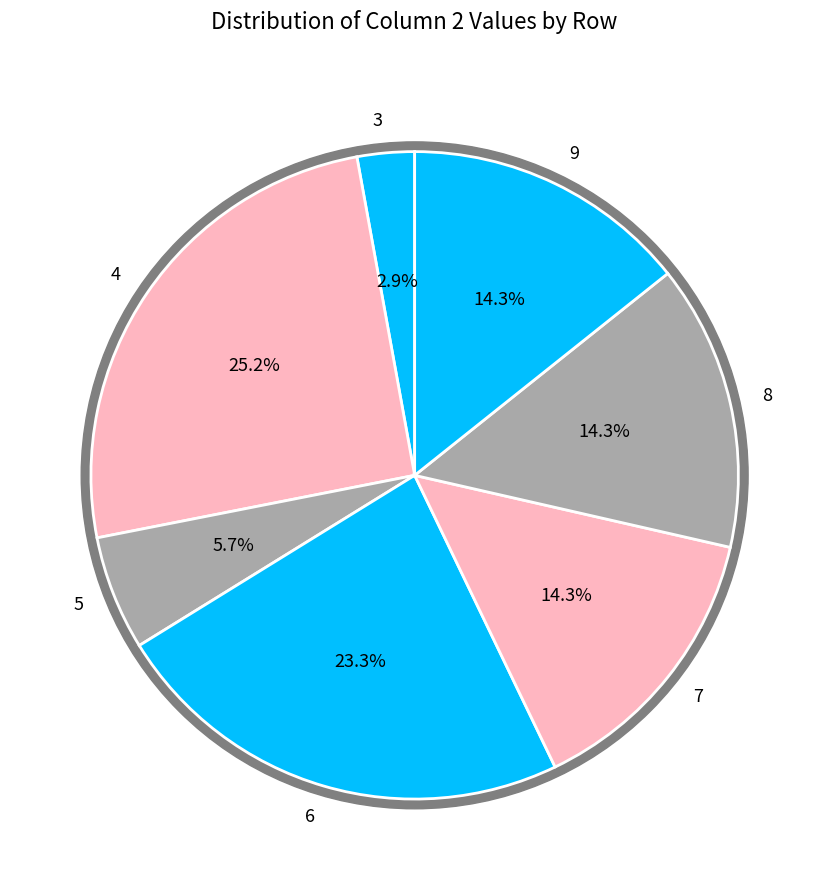

Do 9 and 7 together represent more than half of the pie?

No